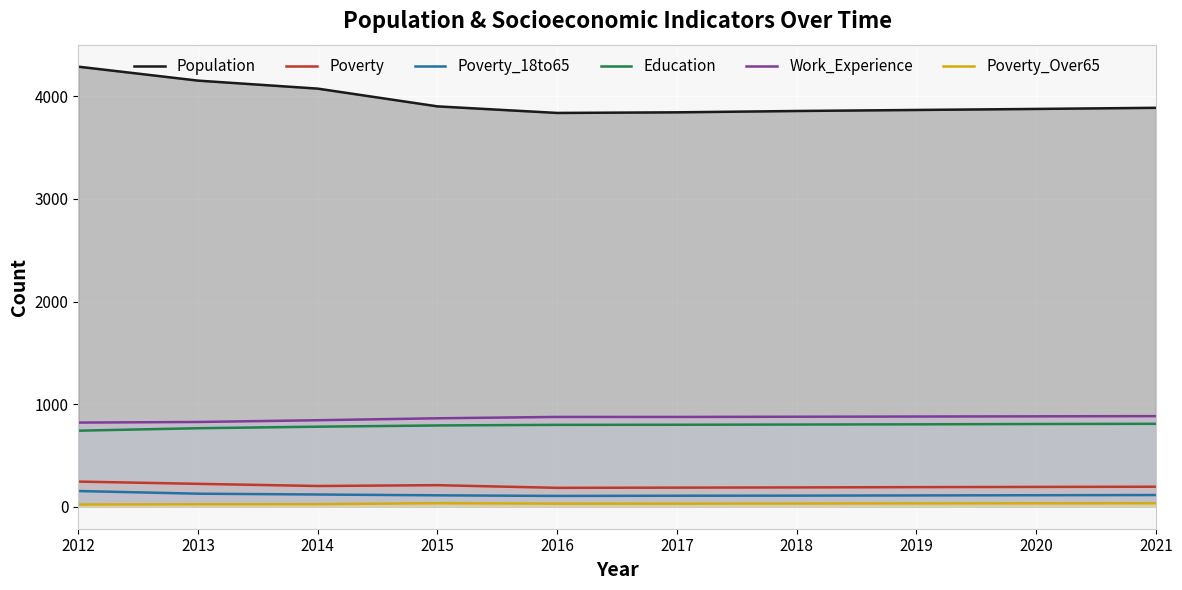

What is the value of the Population point at the 9th from the left?

3877